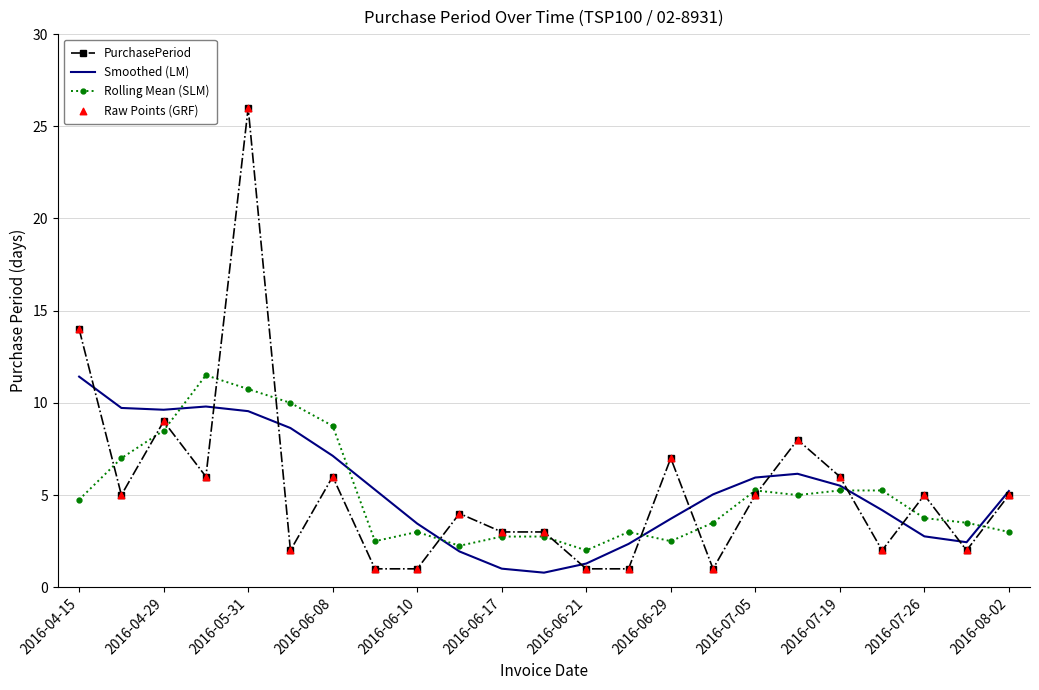

What is the maximum value shown in the chart?

26.0